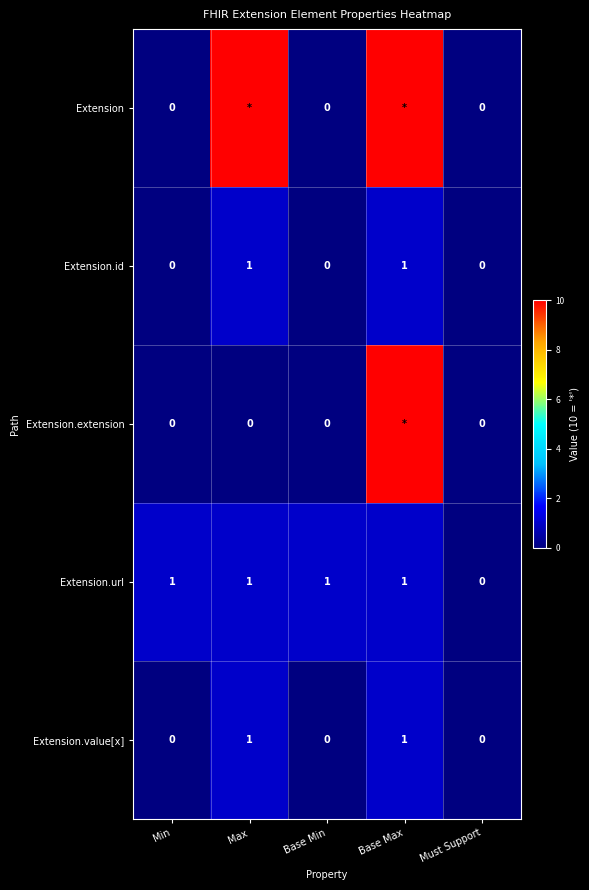

Is it true that Extension.id equals 0 at Base Max?

False